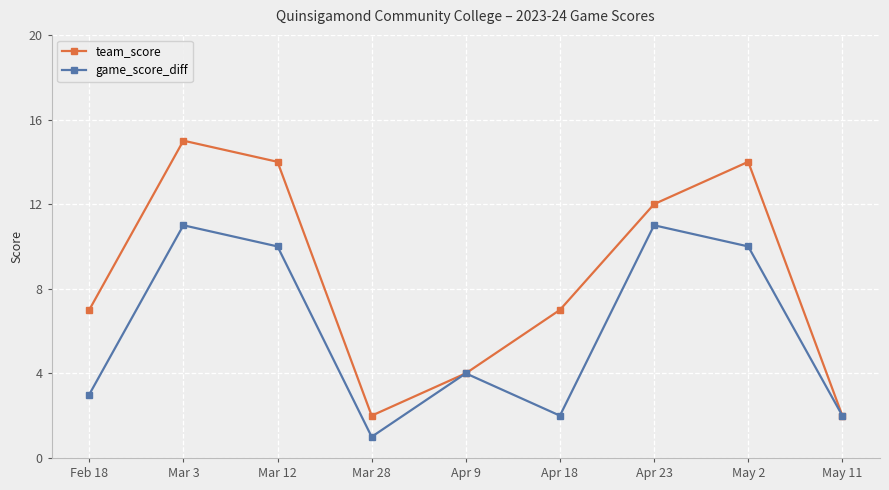

At Feb 18, list the series in order from largest to smallest.

team_score, game_score_diff